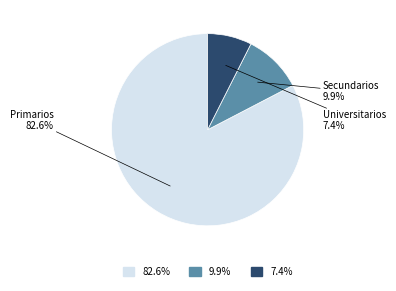

How many segments does this pie chart have?

3